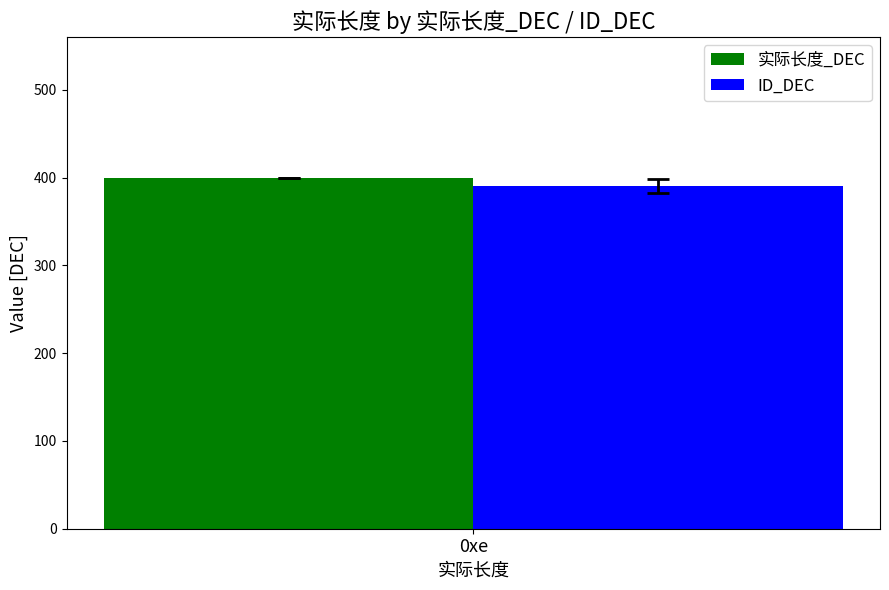

Is it true that 实际长度_DEC equals 400.0 at 0xe?

True